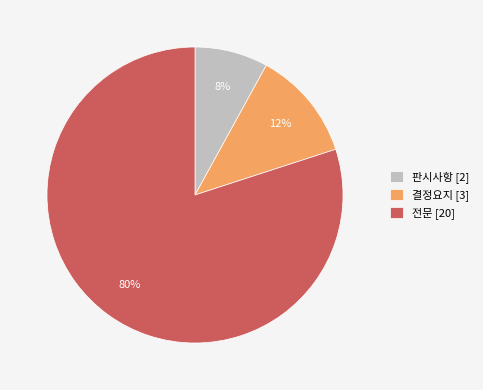

Does any single category account for the majority?

Yes